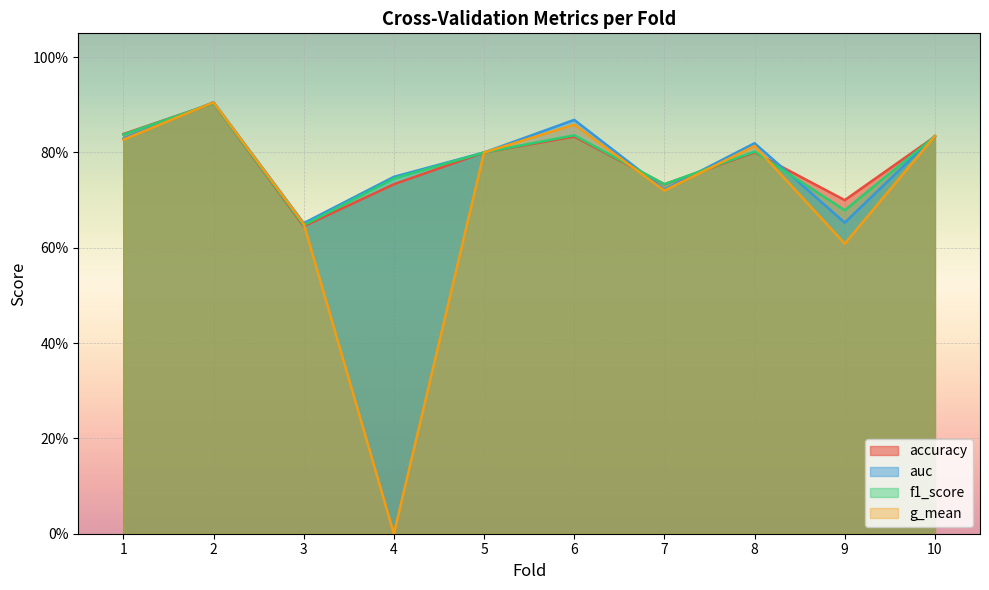

What is the value of the g_mean point at the 3rd from the left?

0.7